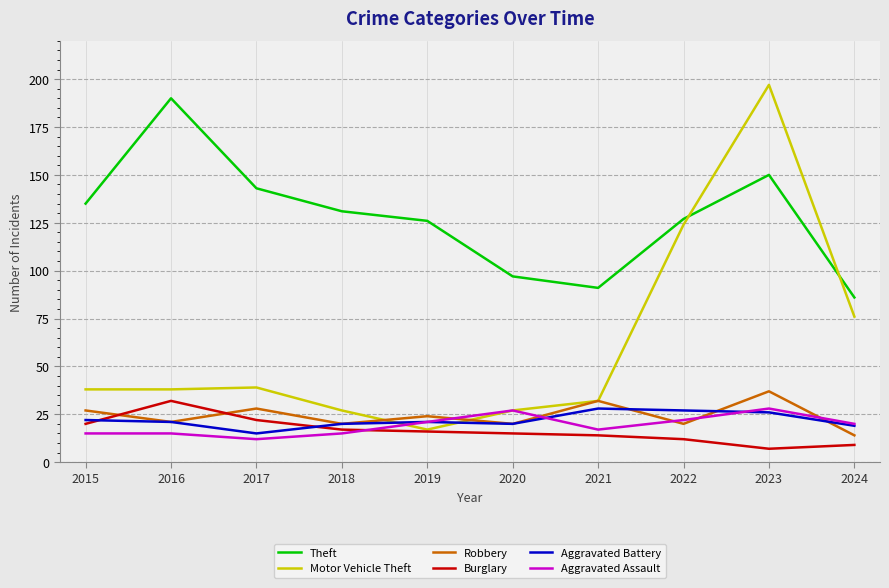

What is the smallest value displayed?

7